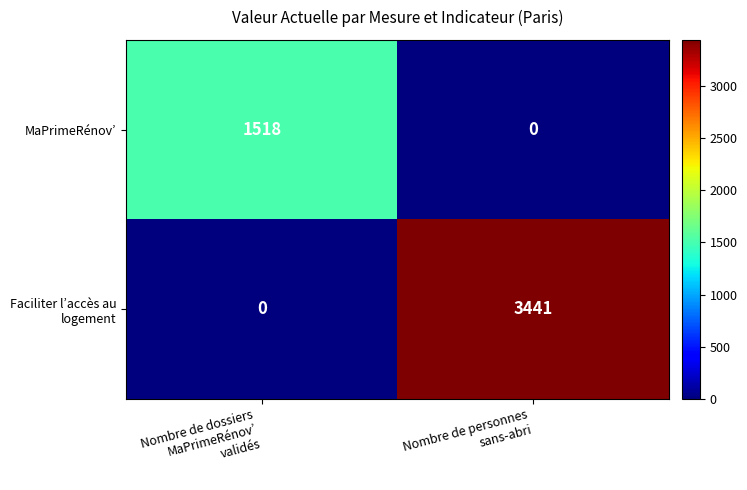

What is the difference between the maximum and minimum values in the MaPrimeRénov’ series?

1518